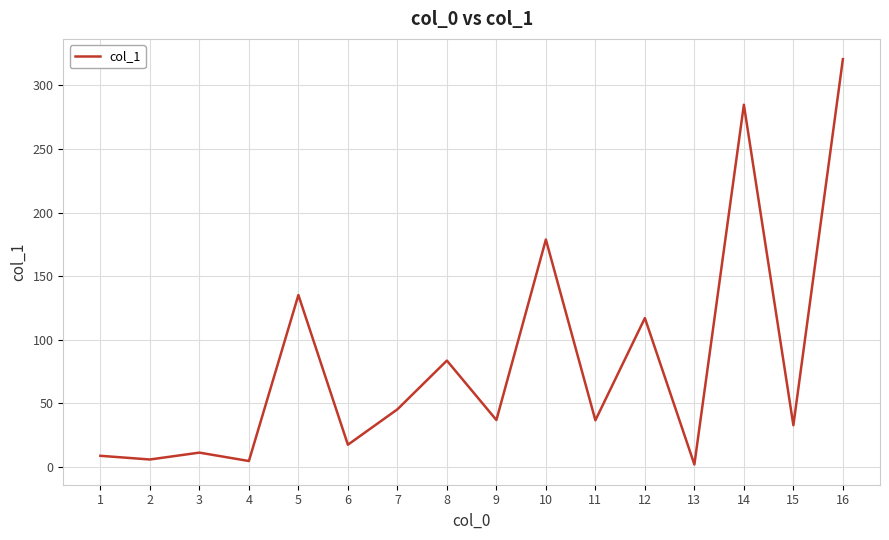

True or false: the data shows 183.2 at 12.

False